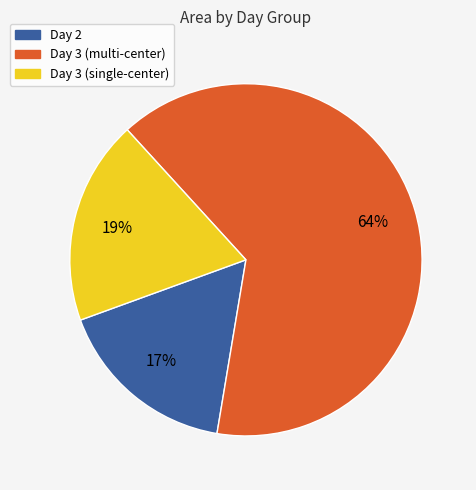

Approximately how many times larger is the value at Day 2 compared to Day 3 (single-center)?

0.9